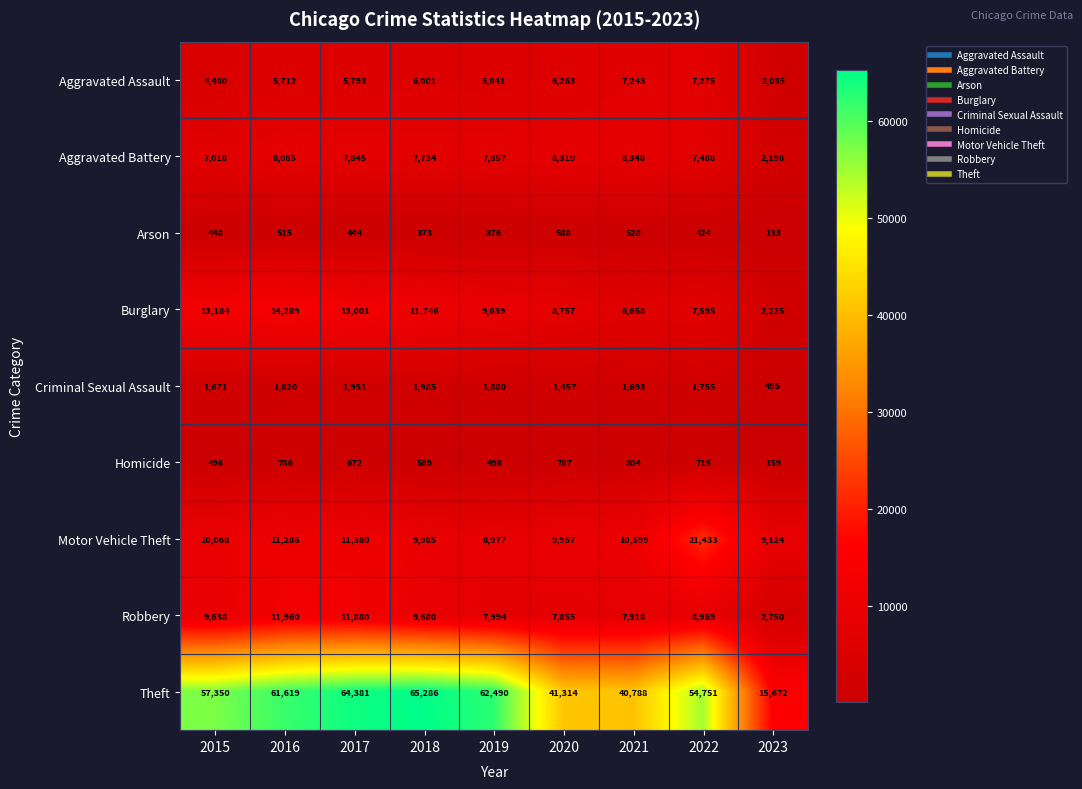

How many data points in Criminal Sexual Assault are less than 1755?

4